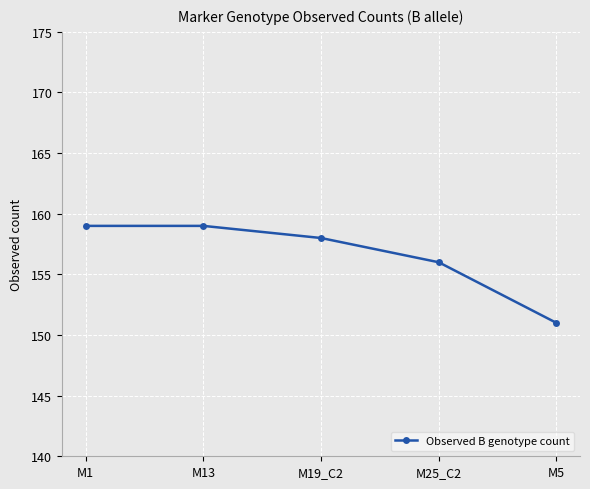

True or false: the data shows 158 at M19_C2.

True